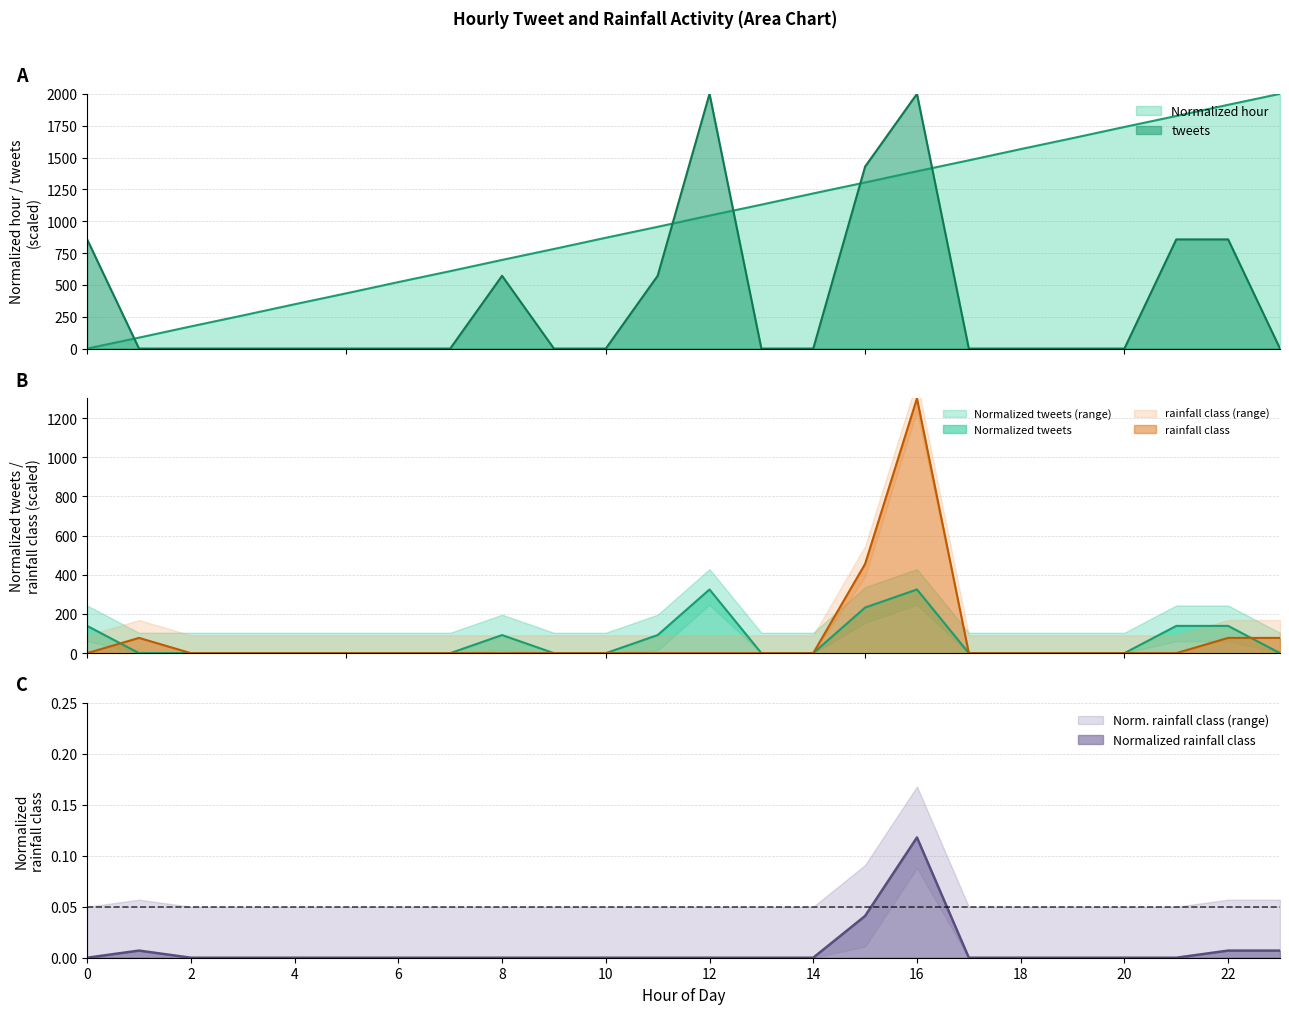

True or false: rainfall class has a value of -856.8 at 5.

False